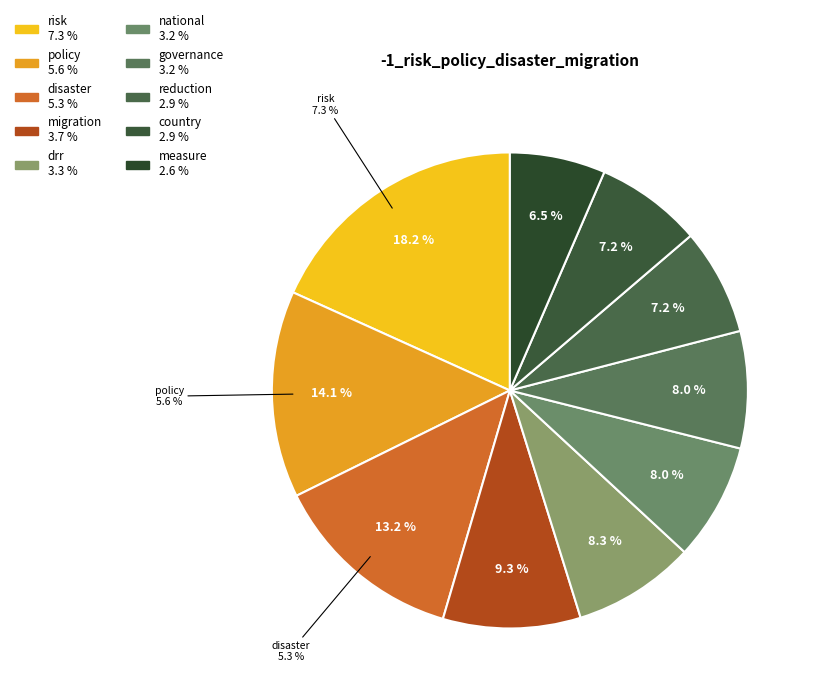

What is the total percentage of migration and governance?

17.3%